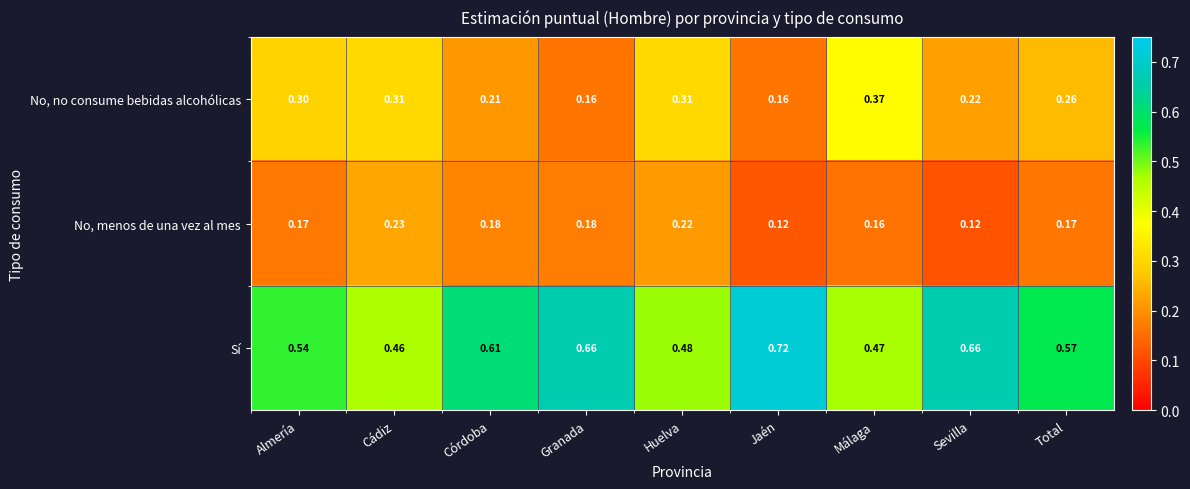

Which series has the largest range (max minus min)?

Sí